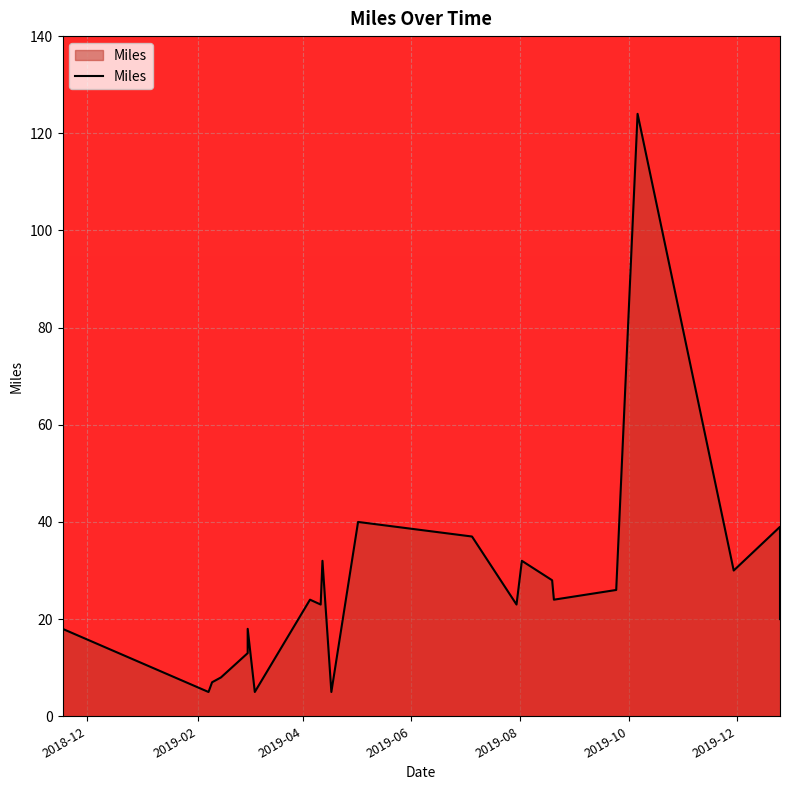

Reading left to right, extract all data points from this chart.

2018-11-17=18	2019-02-07=5	2019-02-09=7	2019-02-14=8	2019-03-01=13	2019-03-01=18	2019-03-05=5	2019-04-05=24	2019-04-11=23	2019-04-12=32	2019-04-17=5	2019-05-02=40	2019-07-05=37	2019-07-30=23	2019-08-02=32	2019-08-19=28	2019-08-20=24	2019-09-24=26	2019-10-06=124	2019-11-29=30	2019-12-25=39	2019-12-25=20